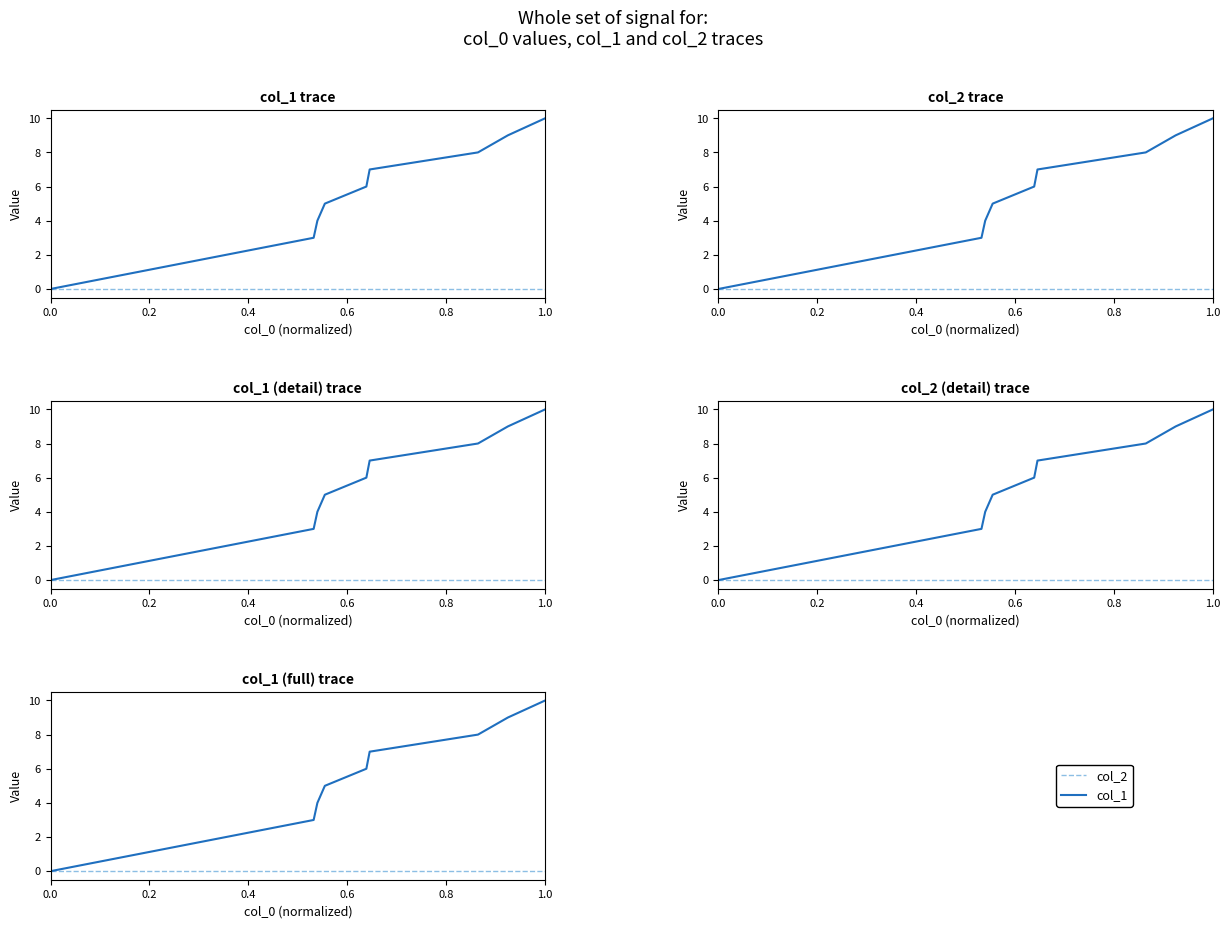

At which label is col_1 closest to 5?

0.6